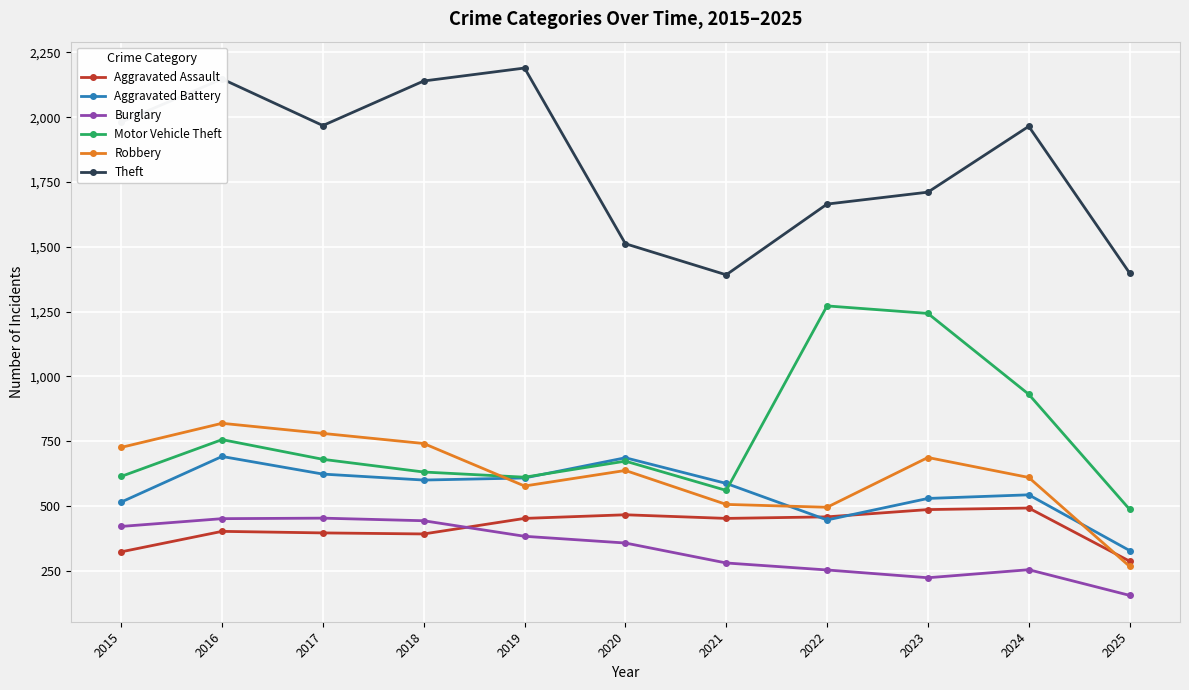

Between 2020 and 2022, which series saw the biggest shift?

Motor Vehicle Theft